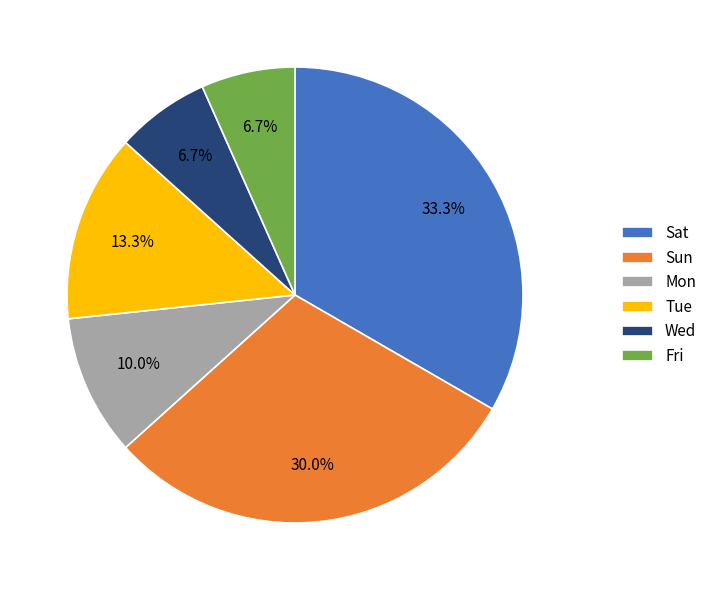

What percentage do Mon and Wed together represent?

16.7%